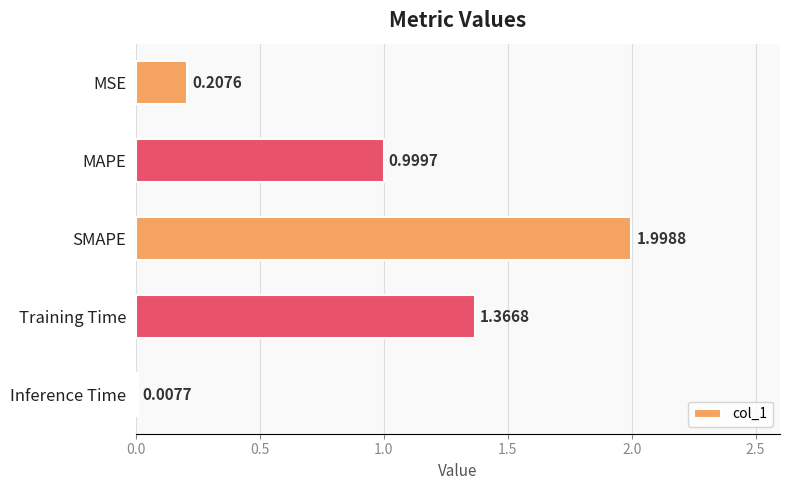

At which category does the chart reach its peak across all series?

SMAPE